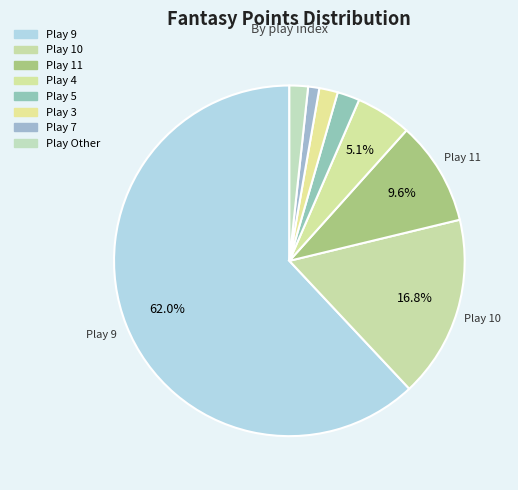

Count the number of slices in the pie.

8